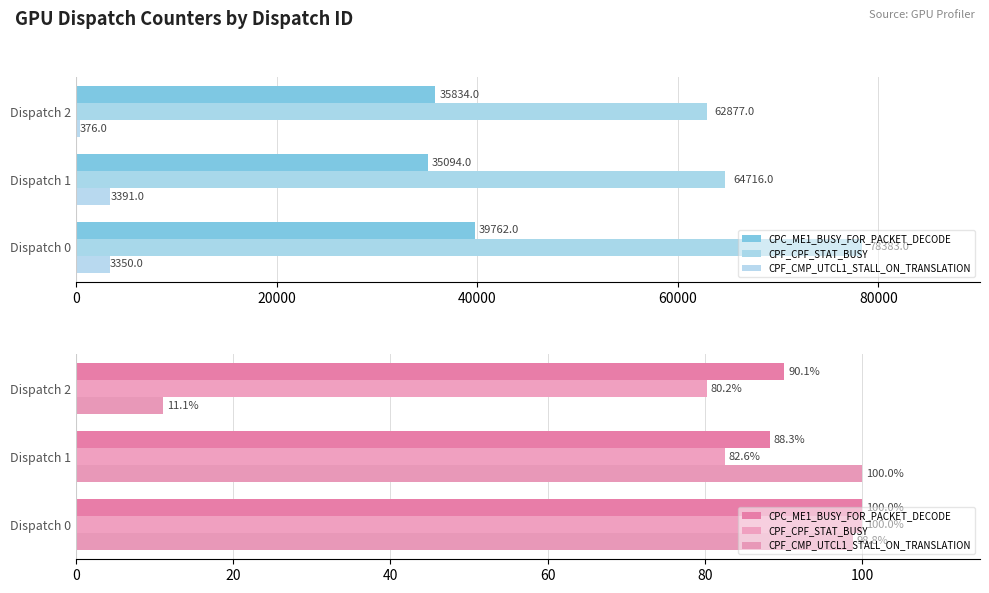

Which series changed the most between Dispatch 0 and Dispatch 2?

CPF_CMP_UTCL1_STALL_ON_TRANSLATION